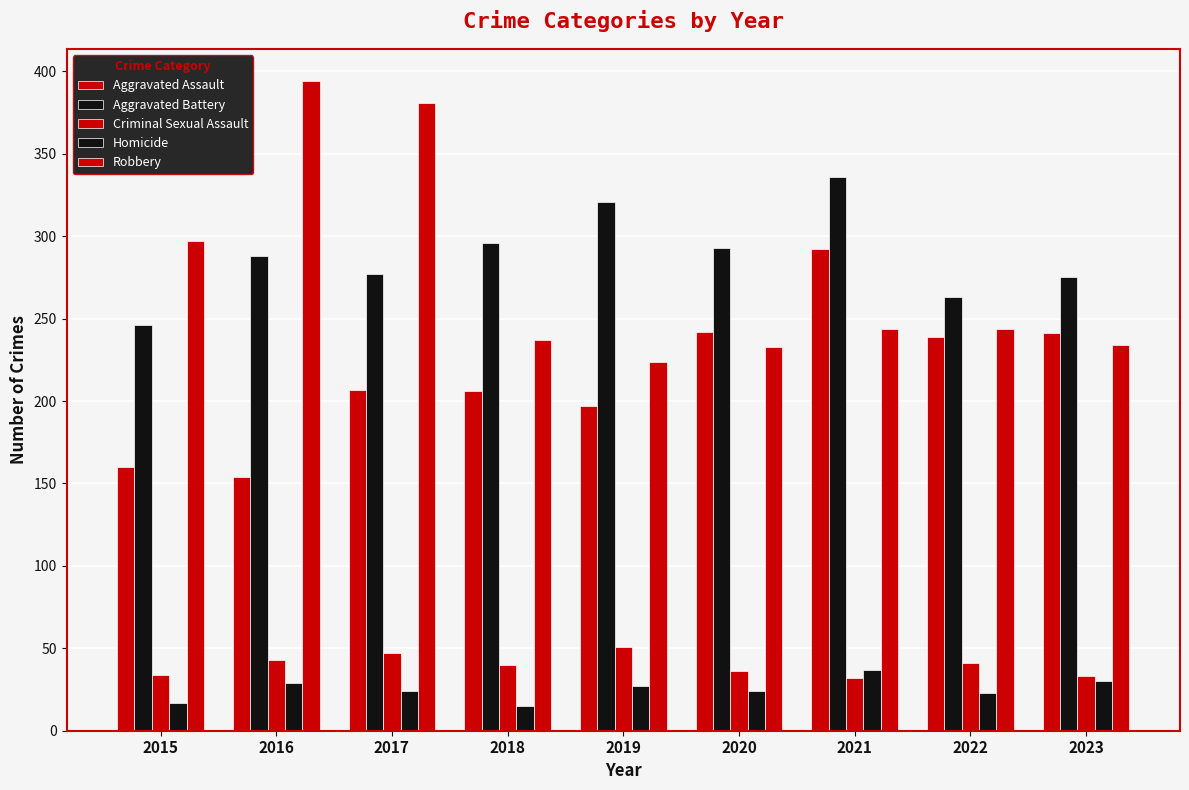

How many data points in Robbery are less than 244?

4